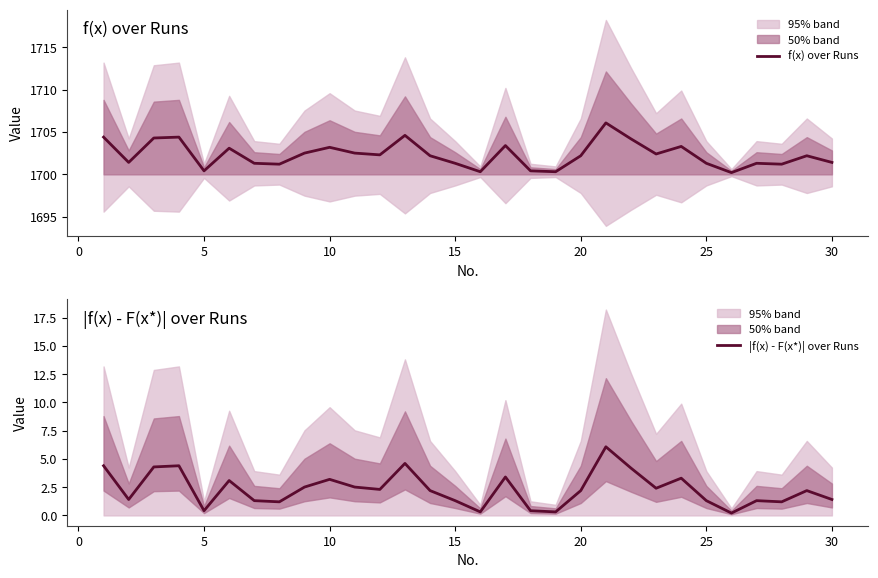

What is the maximum value for f(x) over Runs?

1706.1